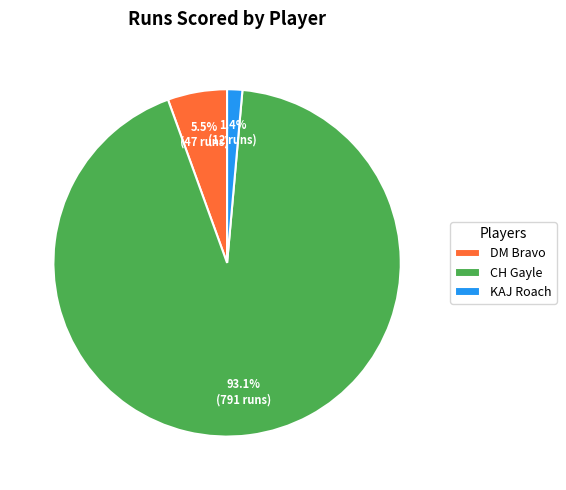

To the nearest percent, what is the average slice percentage?

33%